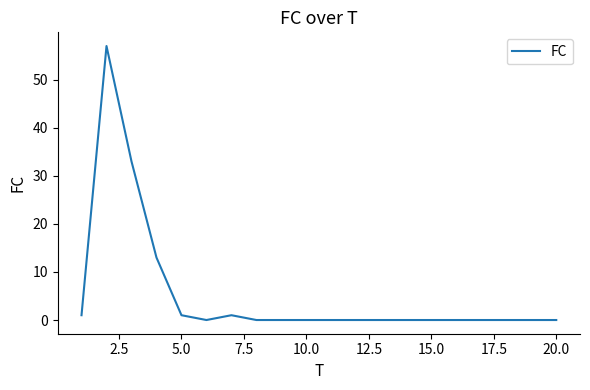

What is the difference between the maximum and minimum values?

57